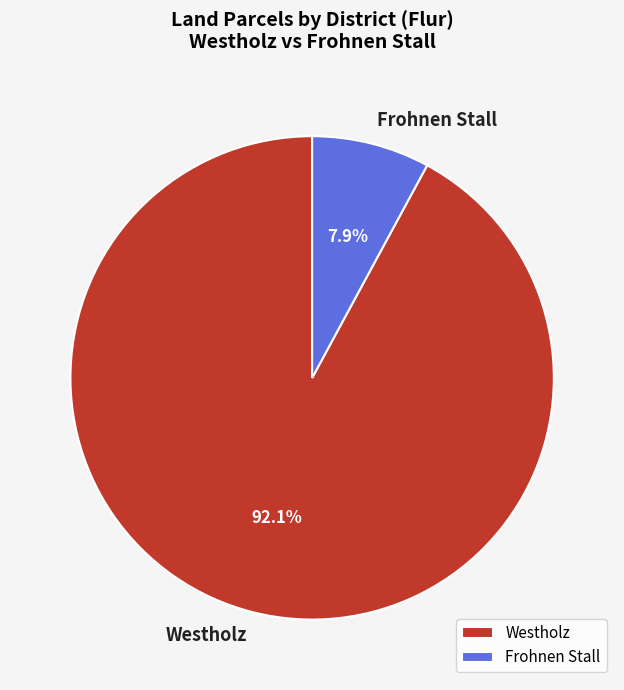

Which category has the smallest portion of the pie?

Frohnen Stall